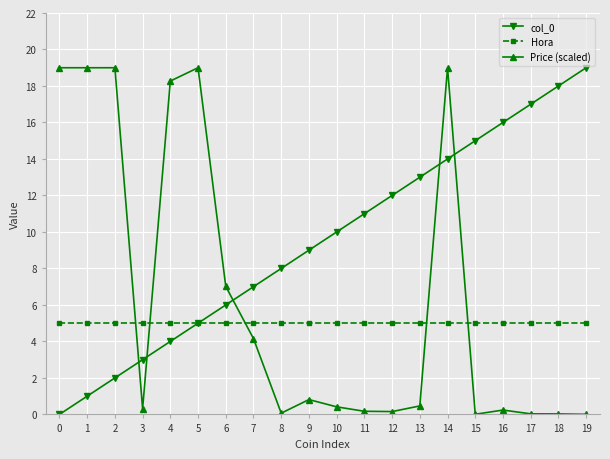

How many lines are shown in the chart?

3